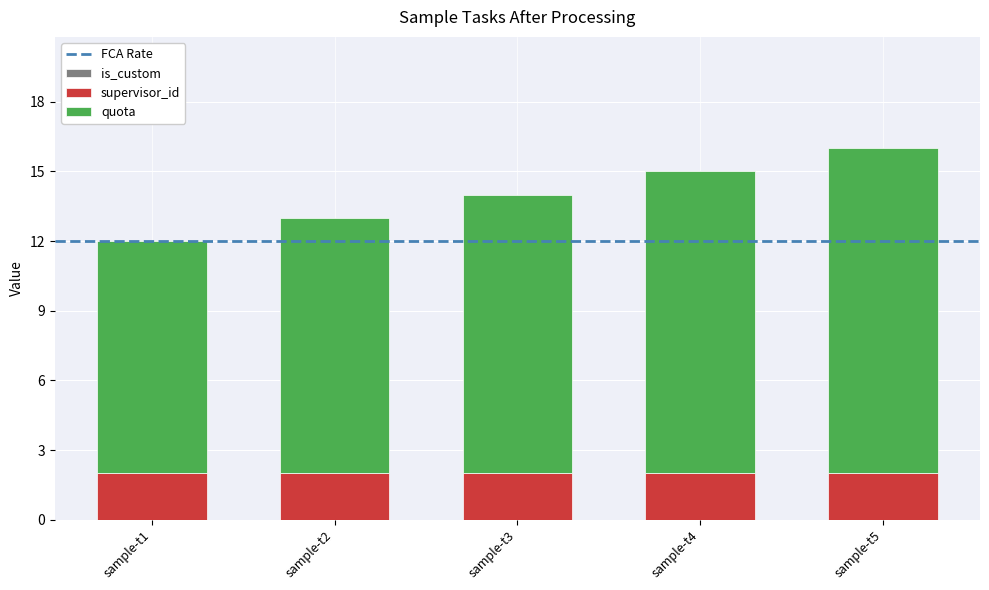

Is it true that supervisor_id equals 1 at sample-t5?

False